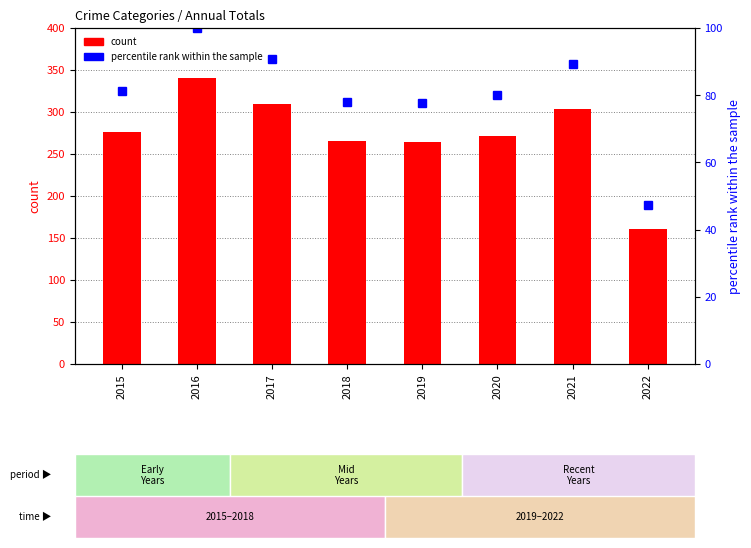

Does the chart contain stacked bars?

No